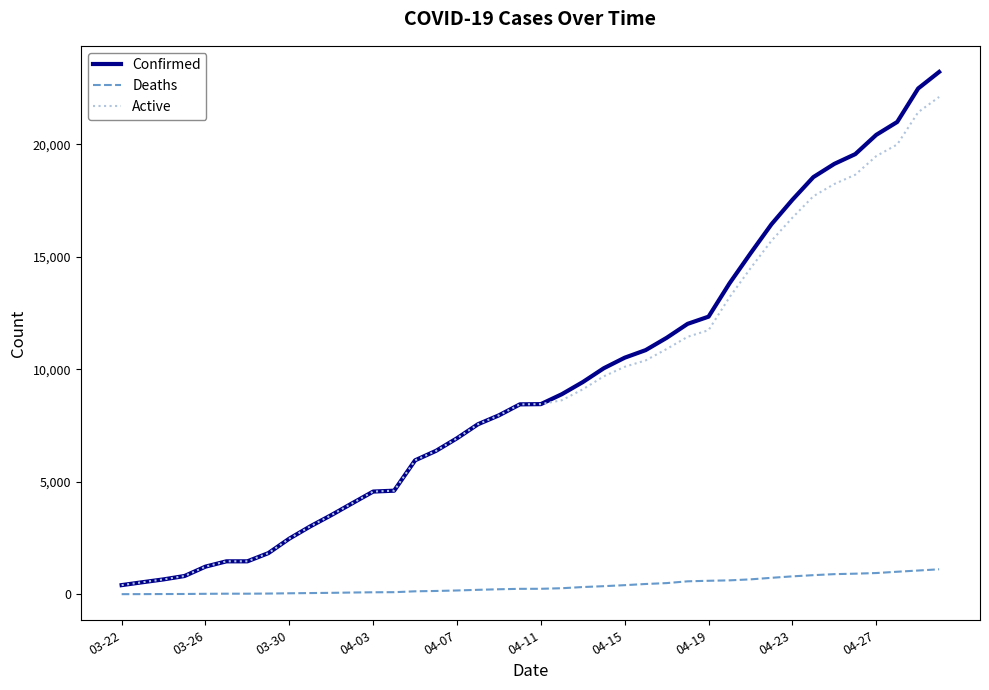

What are all the series names shown in the legend?

Confirmed, Deaths, Active